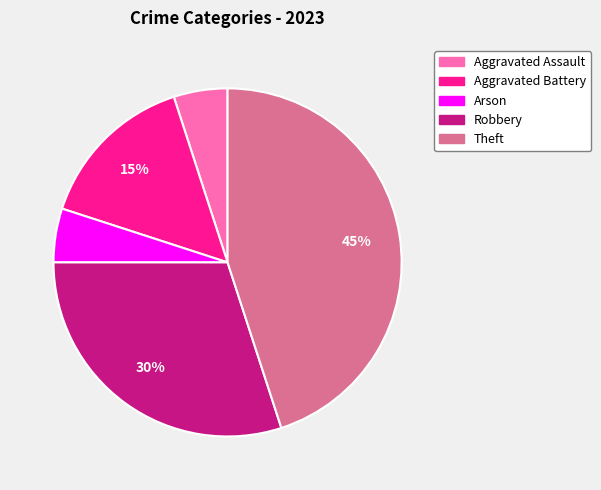

To the nearest percent, what percentage of the pie is Robbery?

30%